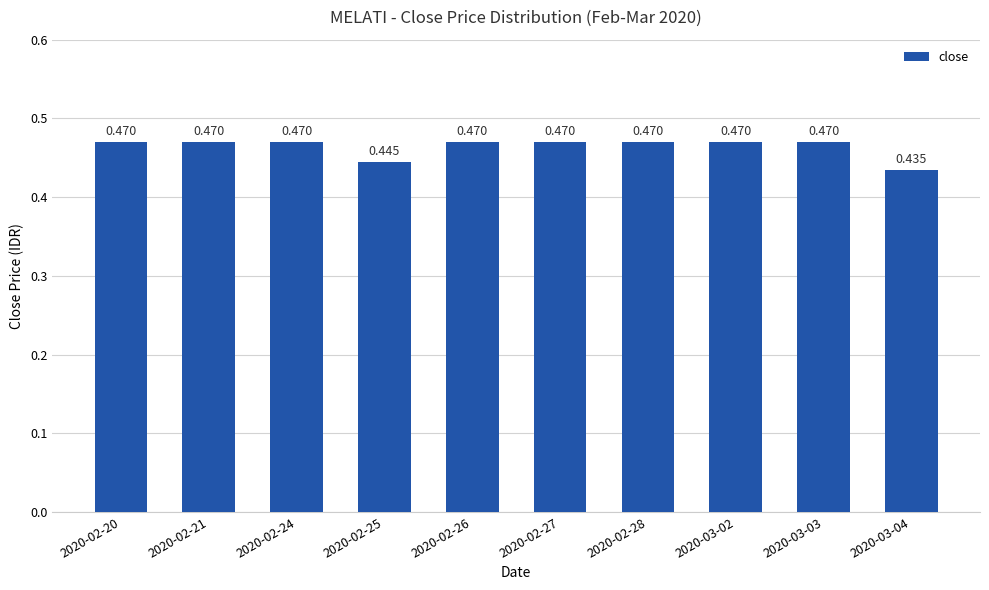

What position from the left is 2020-02-24?

3